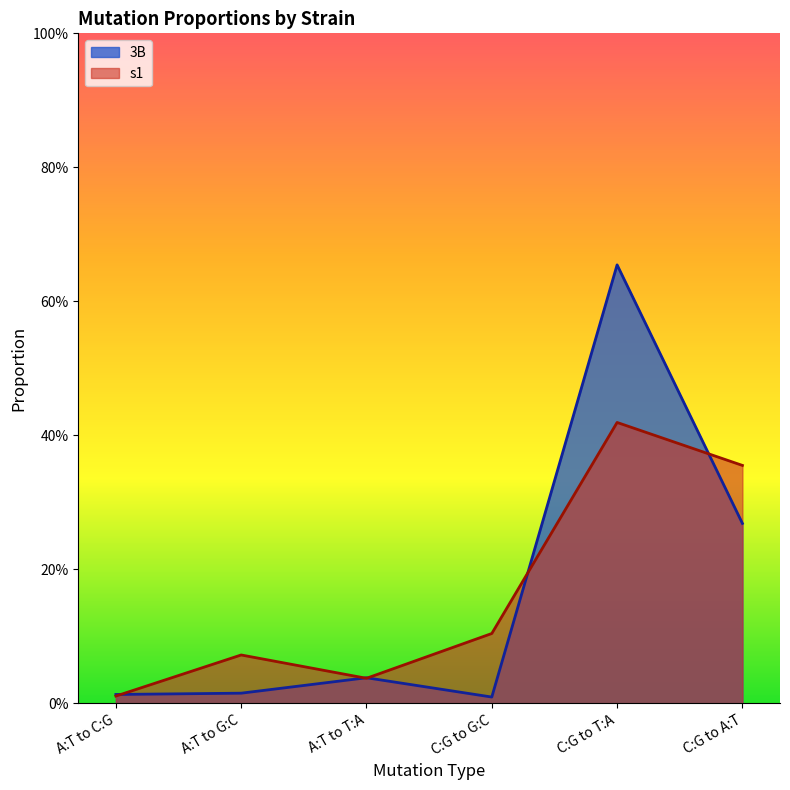

Rank the categories by 3B value from lowest to highest.

C:G to G:C, A:T to C:G, A:T to G:C, A:T to T:A, C:G to A:T, C:G to T:A